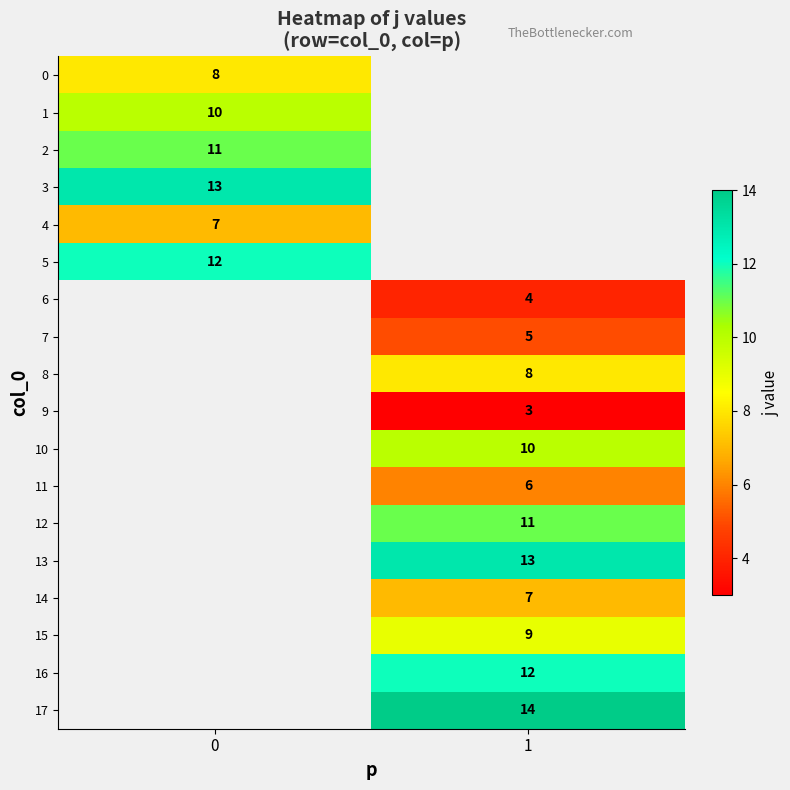

True or false: 1 has a value of 10 at 0.

True